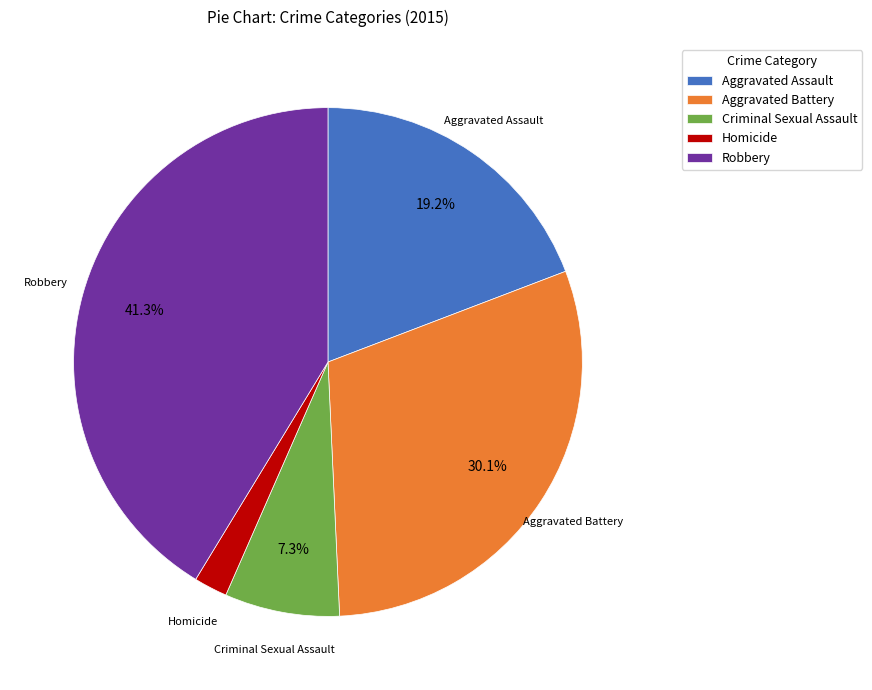

What is the smallest slice in the pie chart?

Homicide